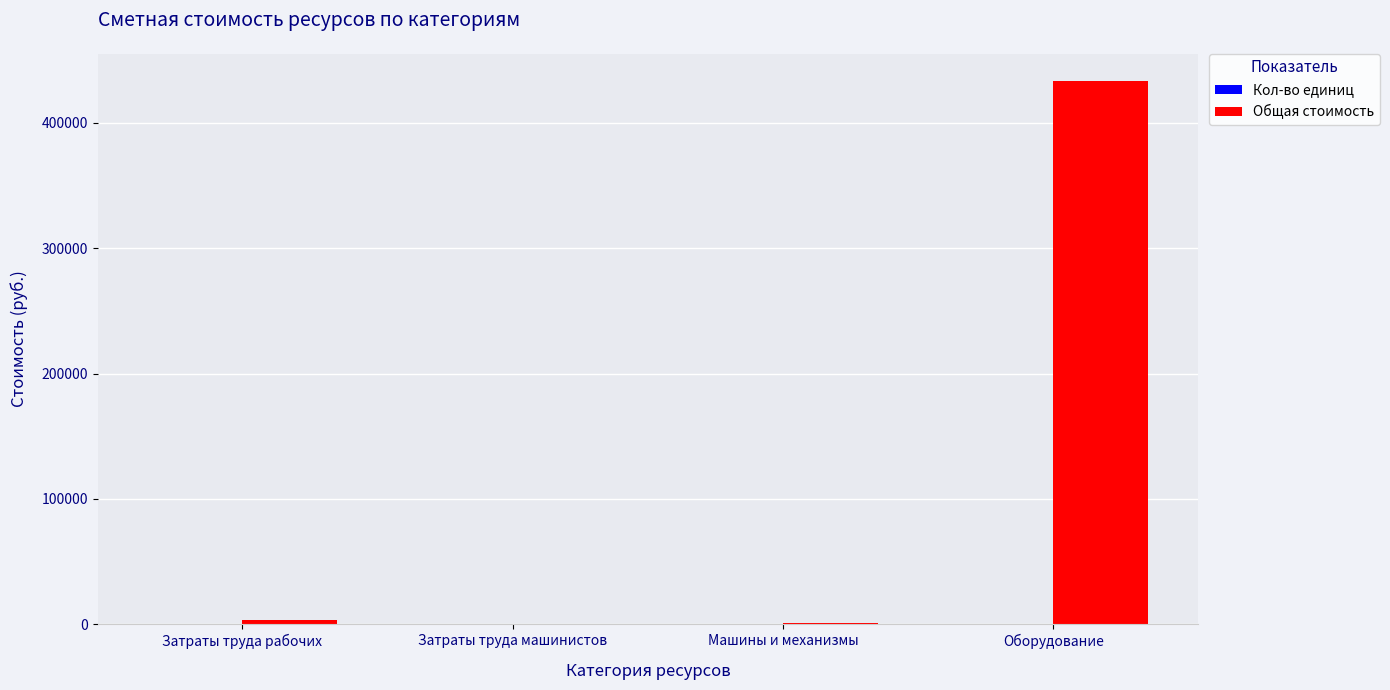

Which series has the largest total across all categories?

Общая стоимость